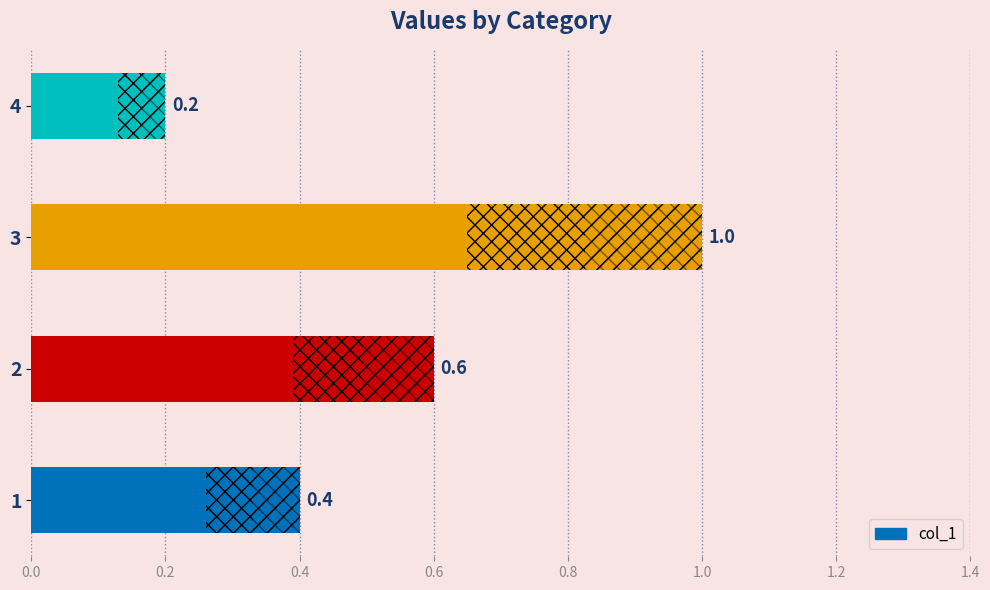

How many bars are there in total?

4